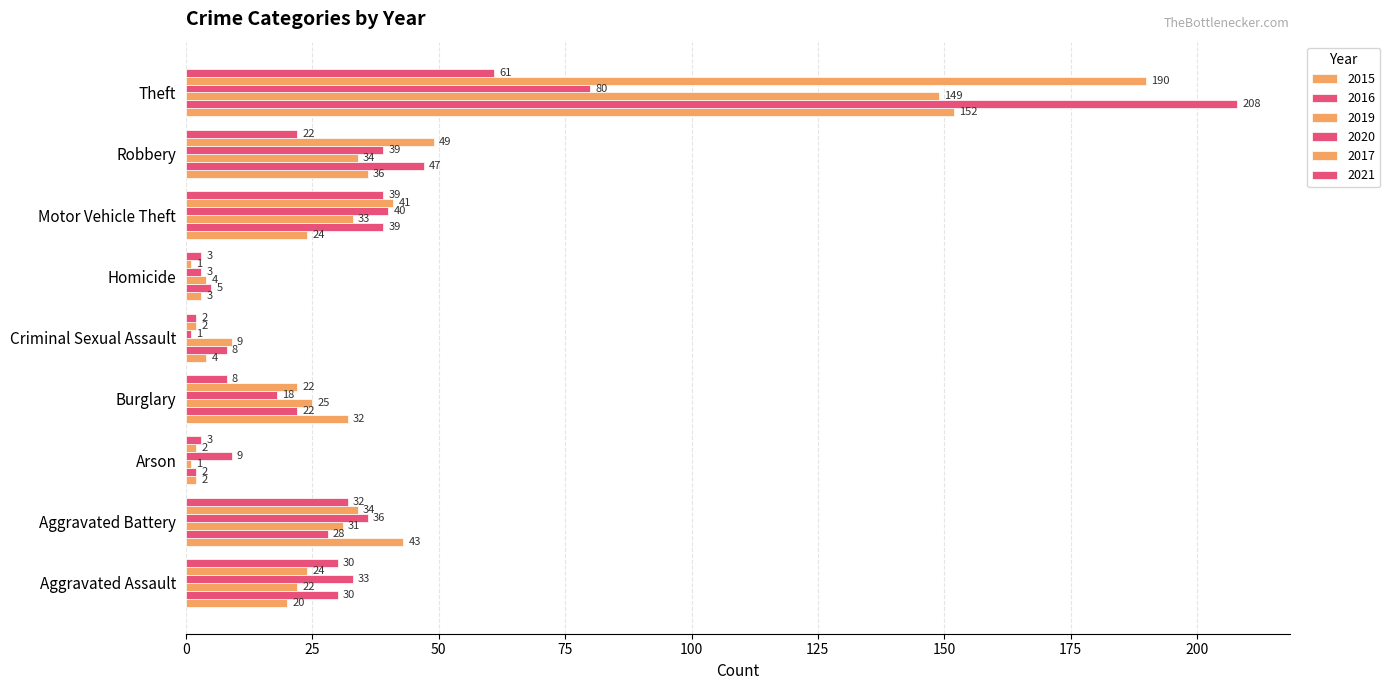

How many series are shown in this chart?

6